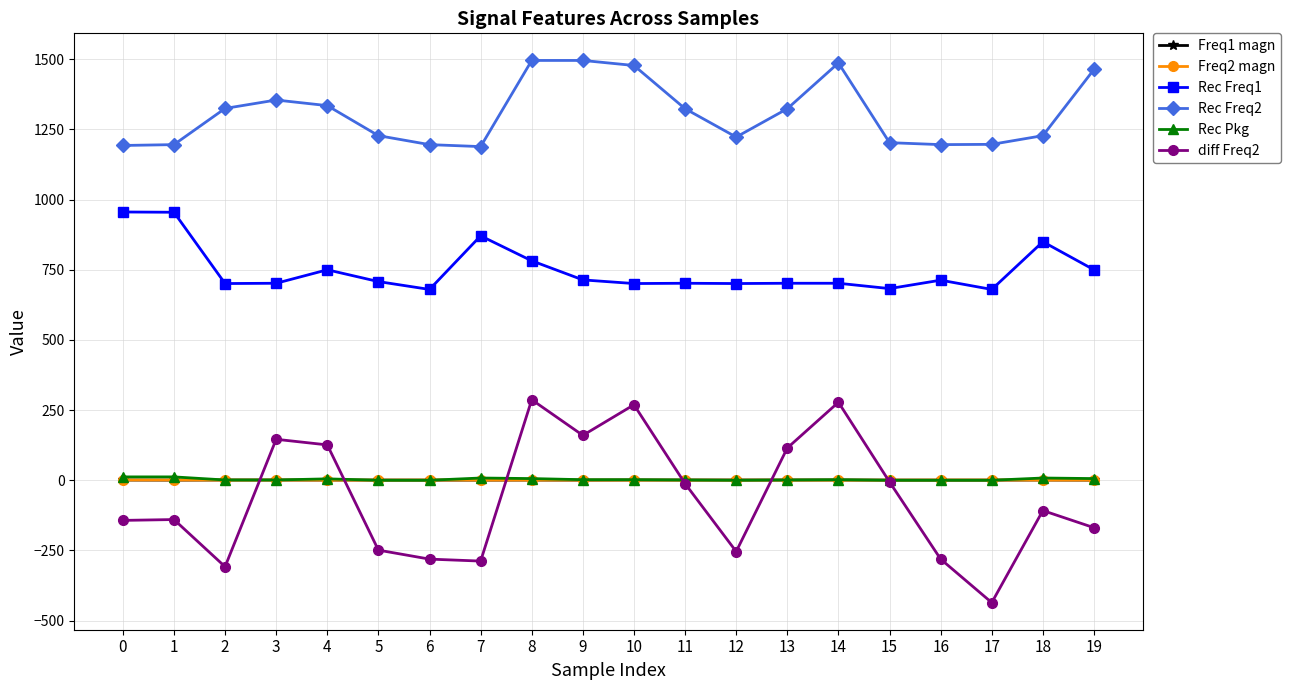

True or false: Rec Freq1 has more than 0 interior local peaks.

True